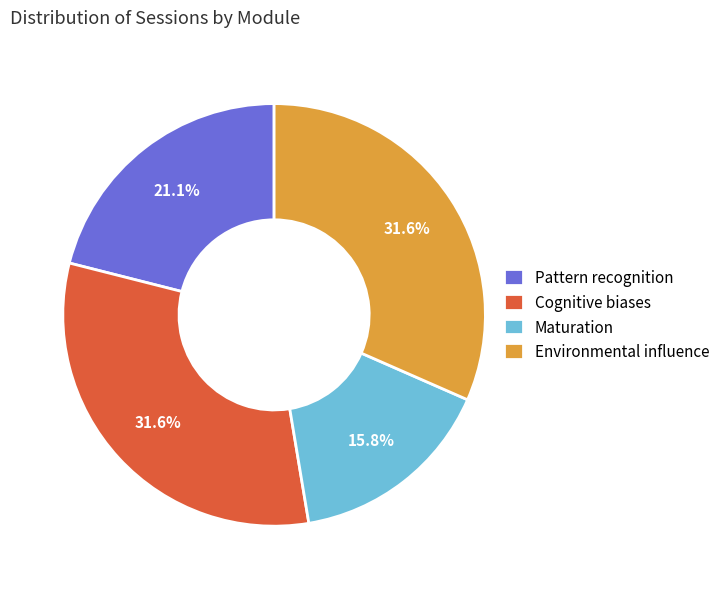

To the nearest percent, what portion does Cognitive biases represent?

32%